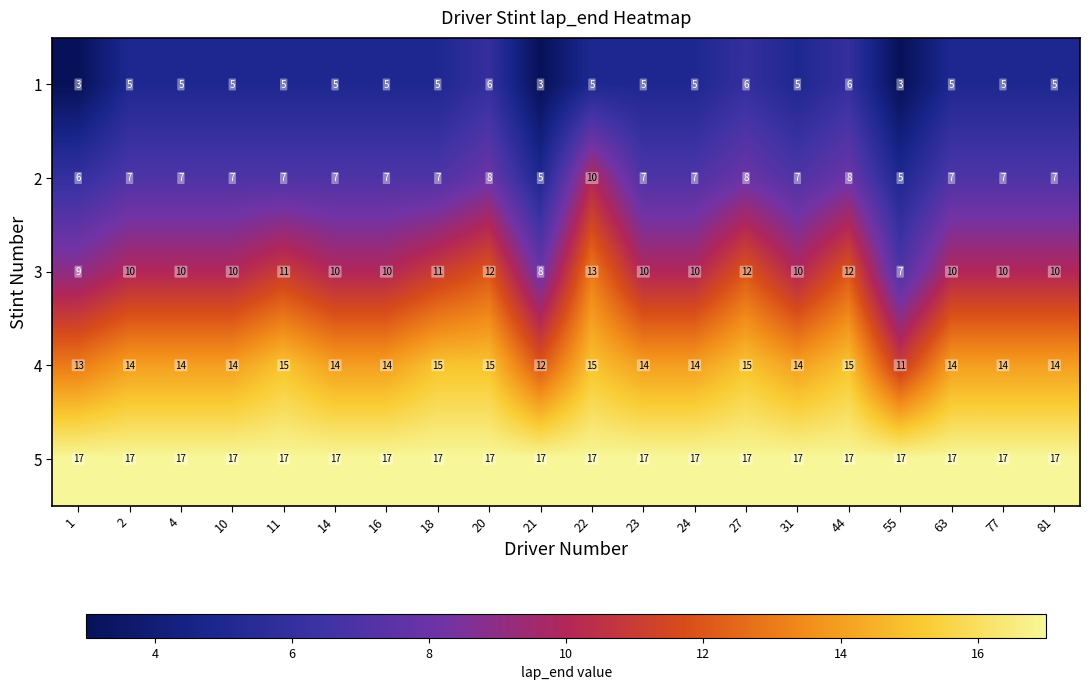

What is the lowest value of the 5 series?

17